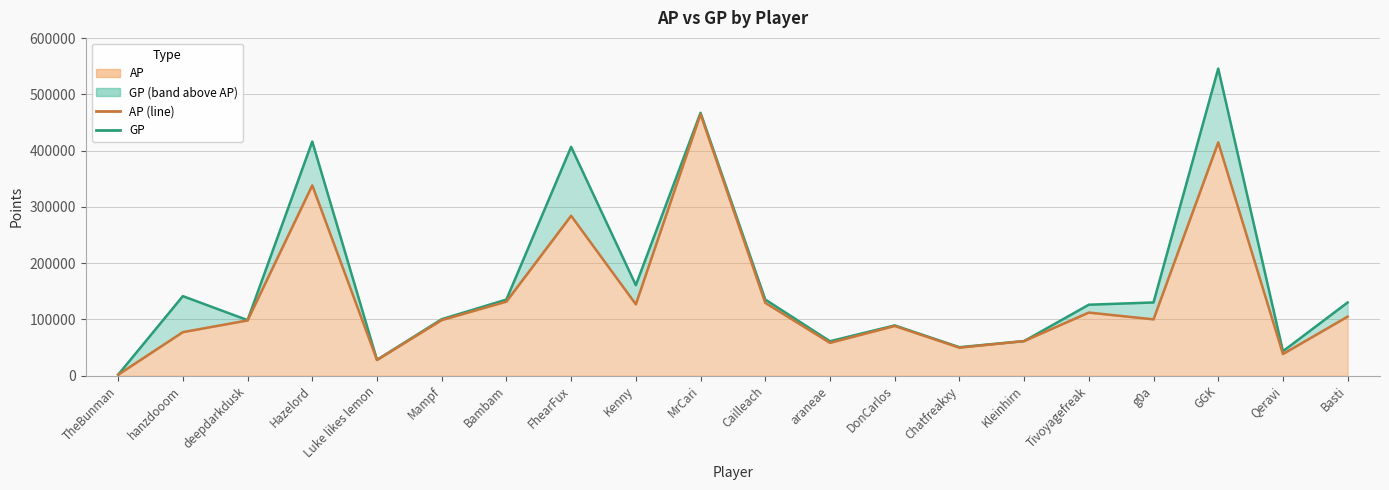

Between FhearFux and Cailleach, which is larger?

FhearFux